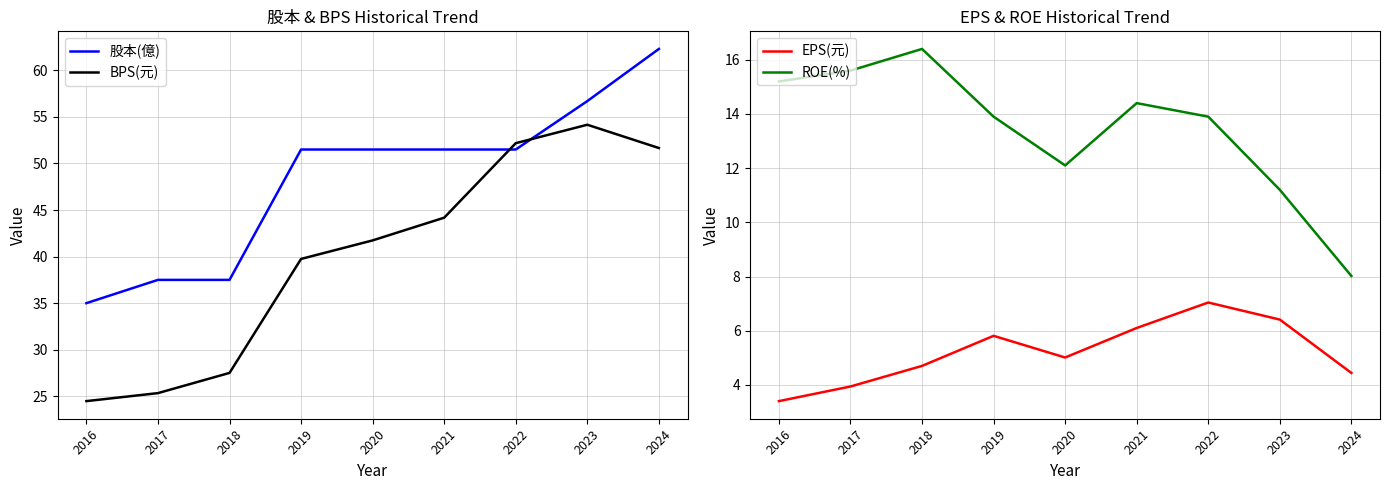

Reading left to right, what are all the values shown in this chart?

股本(億): 2016=35.0	2017=37.5	2018=37.5	2019=51.5	2020=51.5	2021=51.5	2022=51.5	2023=56.7	2024=62.3
BPS(元): 2016=24.5	2017=25.3	2018=27.5	2019=39.8	2020=41.7	2021=44.2	2022=52.2	2023=54.2	2024=51.7
EPS(元): 2016=3.4	2017=3.9	2018=4.7	2019=5.8	2020=5.0	2021=6.1	2022=7.0	2023=6.4	2024=4.4
ROE(%): 2016=15.2	2017=15.6	2018=16.4	2019=13.9	2020=12.1	2021=14.4	2022=13.9	2023=11.2	2024=8.0